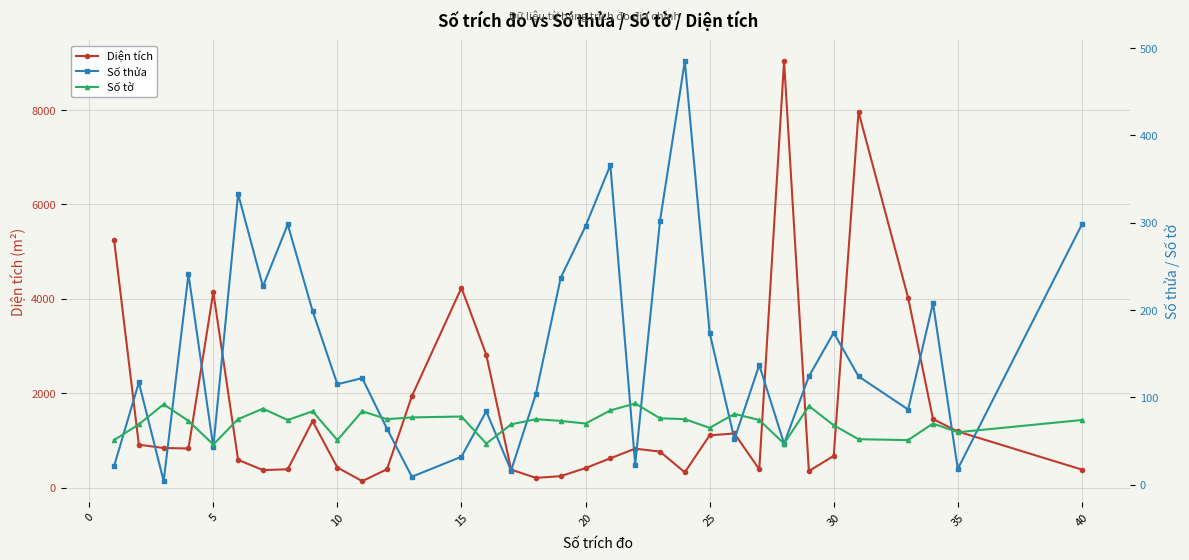

True or false: Diện tích has more than 0 points higher than both neighbors.

True